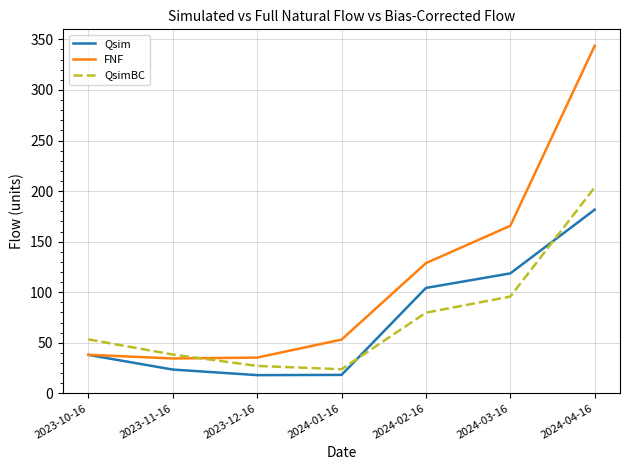

At which label does FNF reach its peak?

2024-04-16